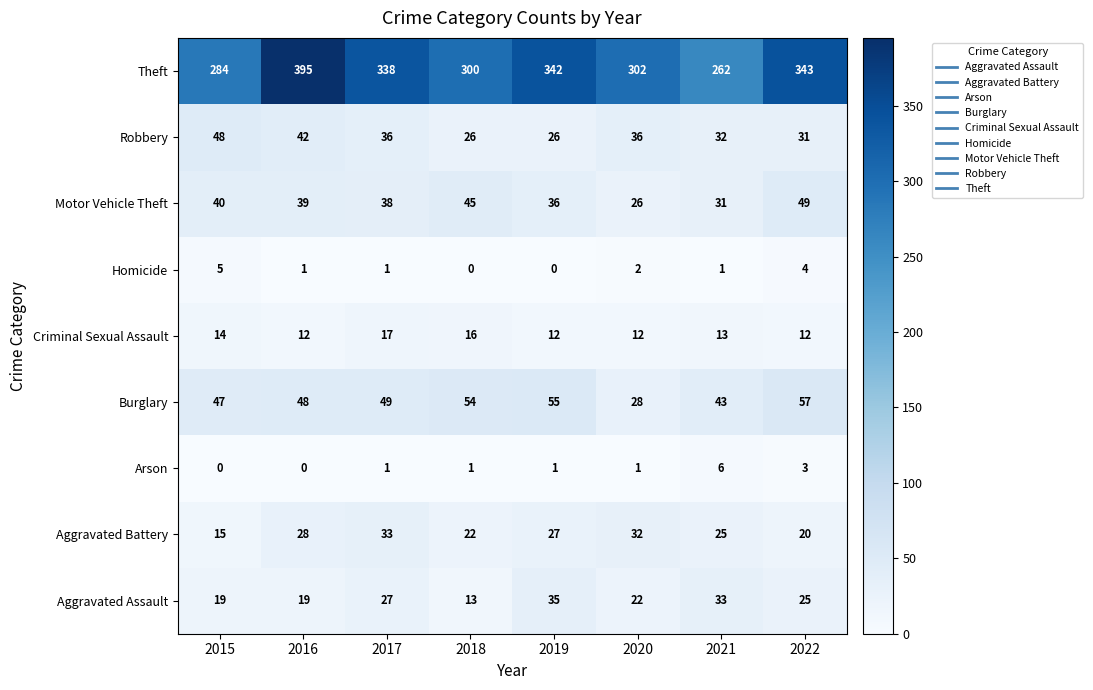

Count the number of categories in the chart.

8